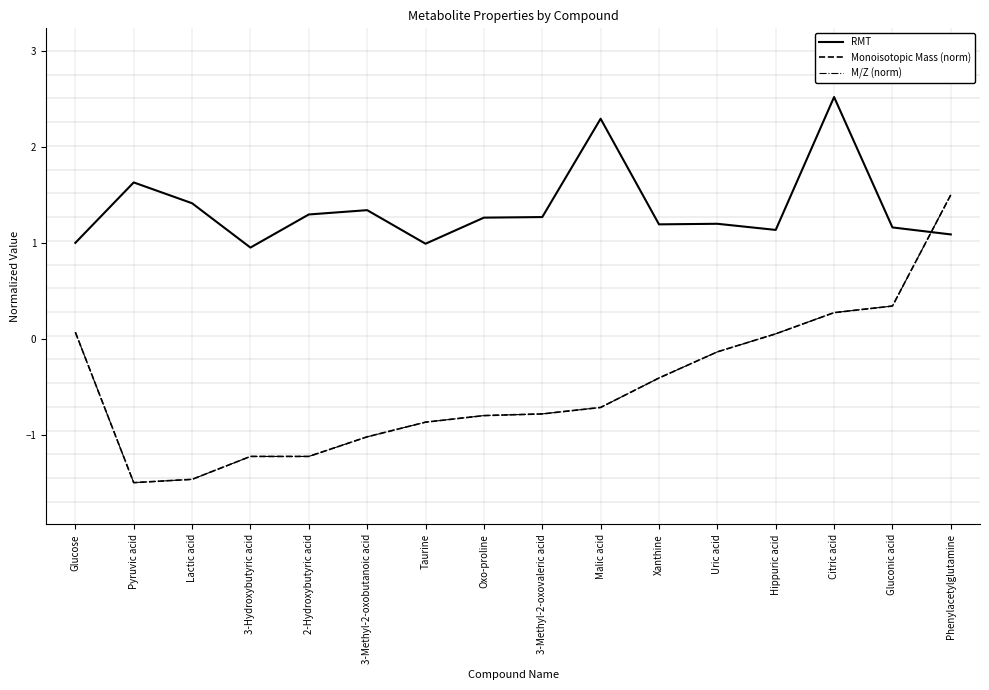

What position from the right is 2-Hydroxybutyric acid?

12